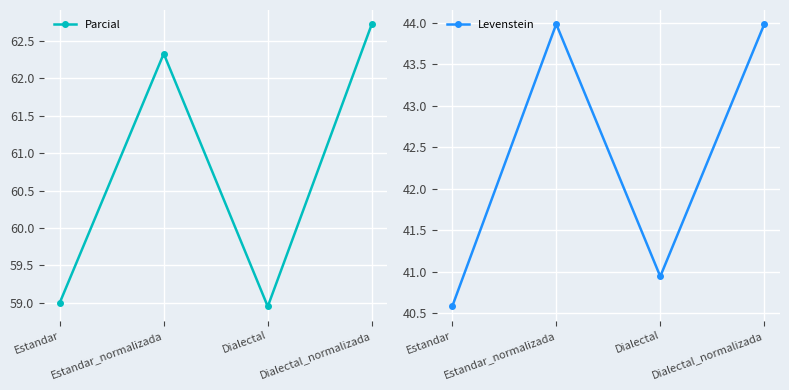

Which series has the widest spread of values?

Parcial